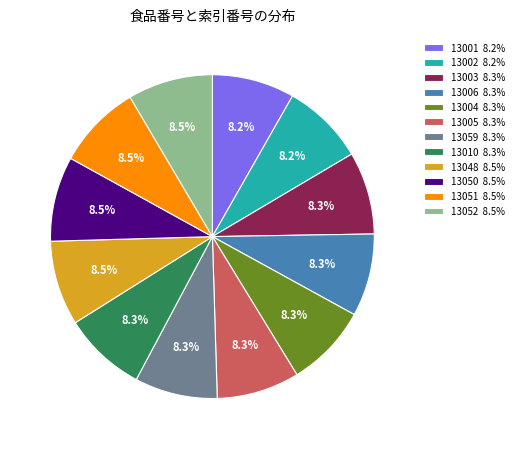

Approximately how many times larger is the value at 13052 compared to 13059?

1.0